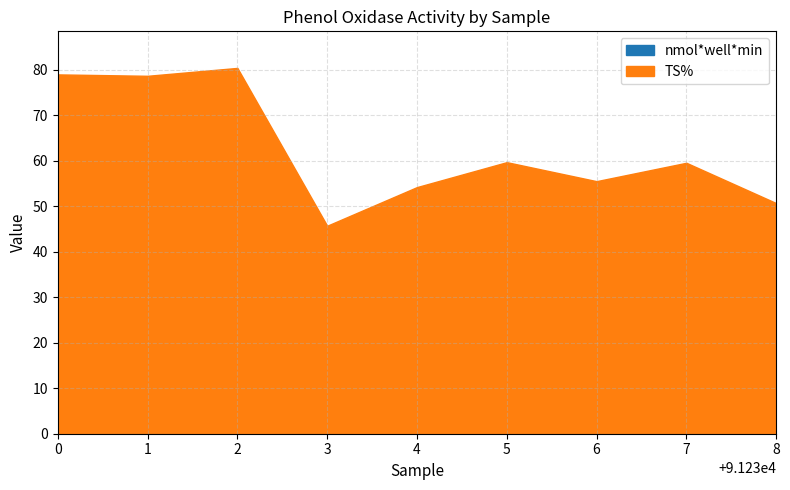

True or false: micromol*g soil*hour and TS% intersect in this chart.

False